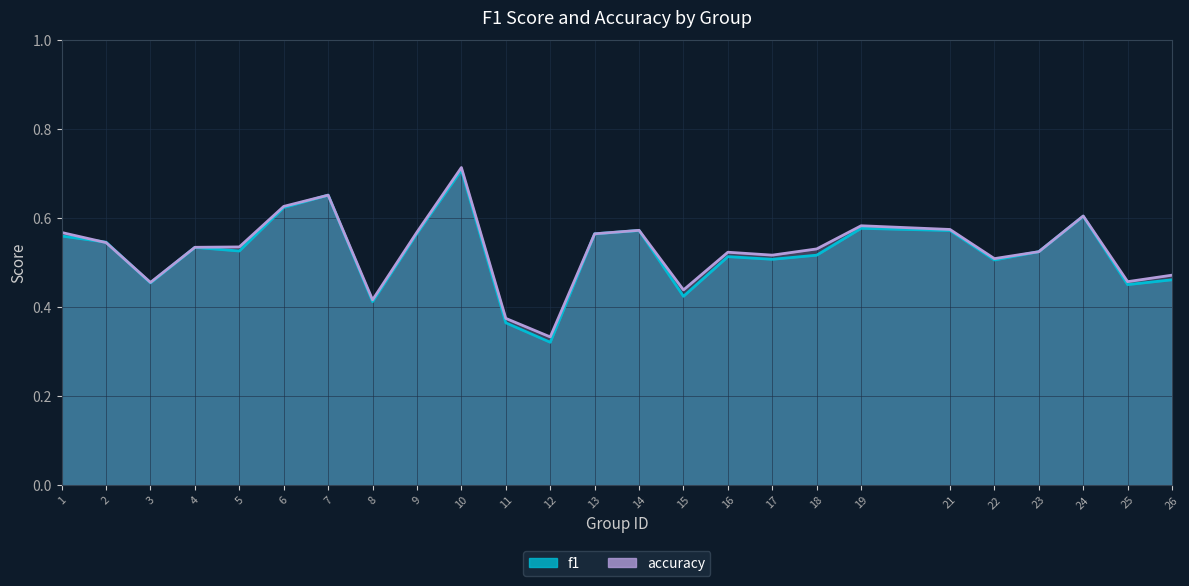

The value of accuracy at 8 is 0.4. True or false?

True